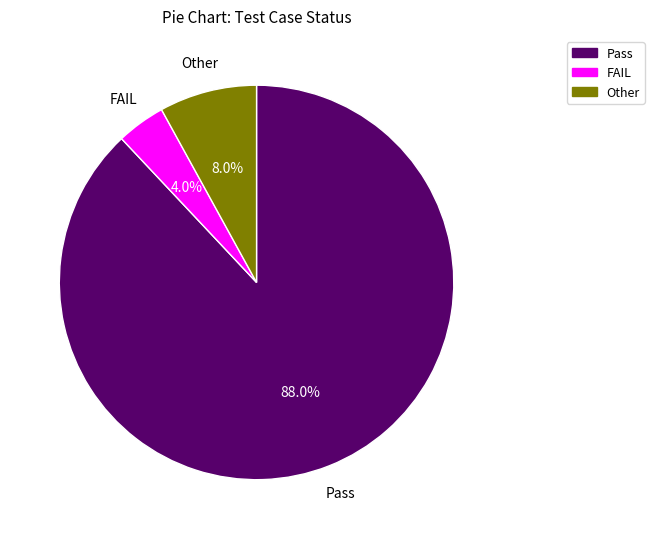

The Pass slice represents 88% of the pie. True or false?

True